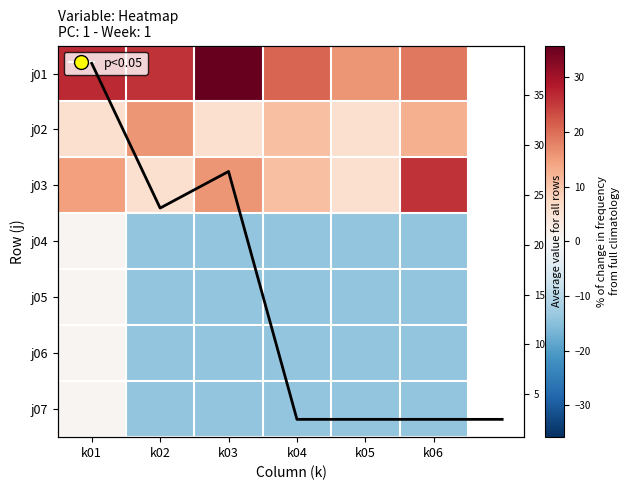

At which label is j03 closest to 15?

k01